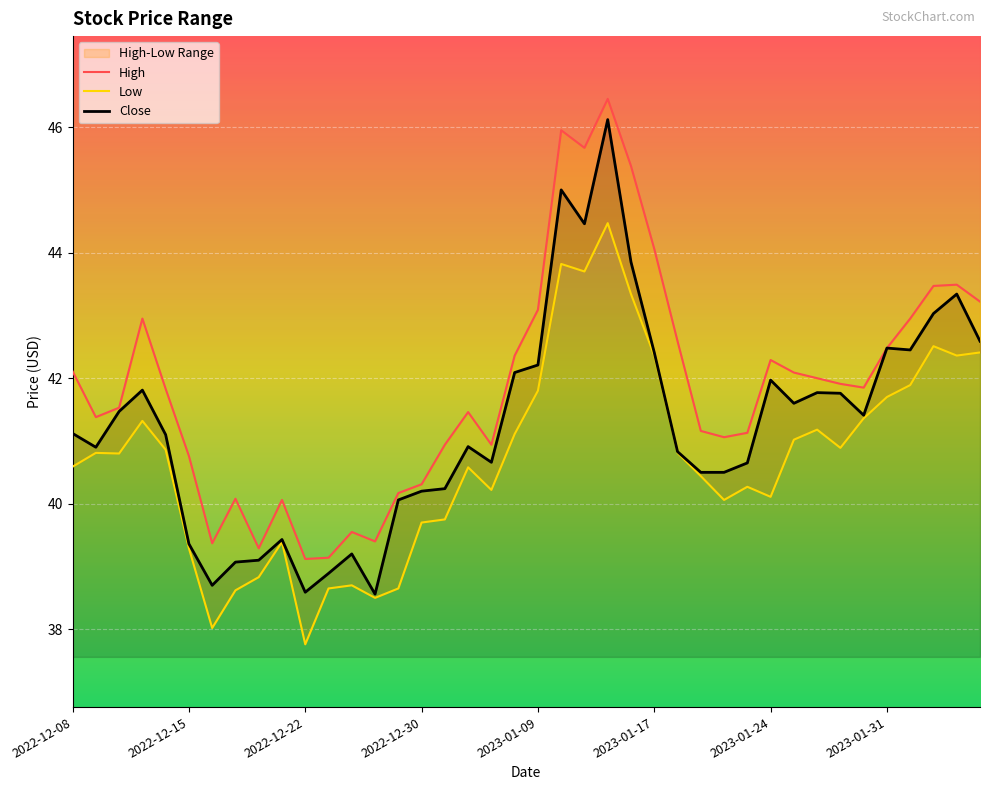

The value of High at 24 is 77.3. True or false?

False